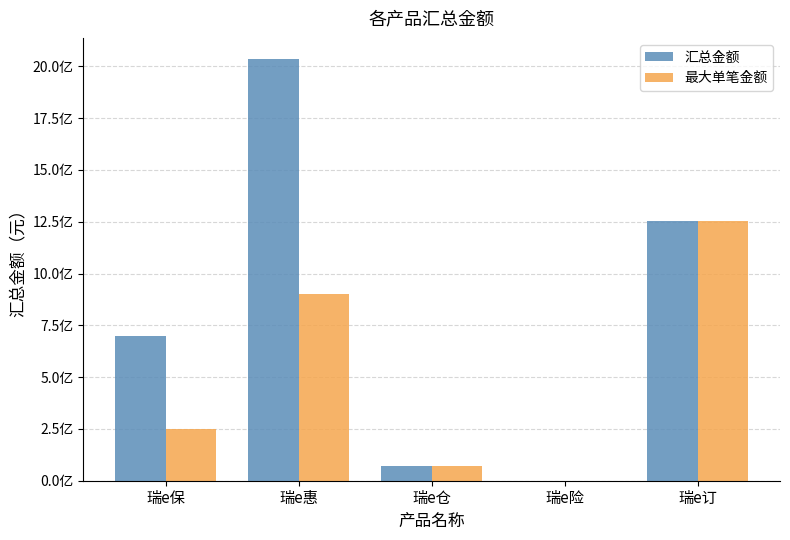

What are all the series names shown in the legend?

汇总金额, 最大单笔金额